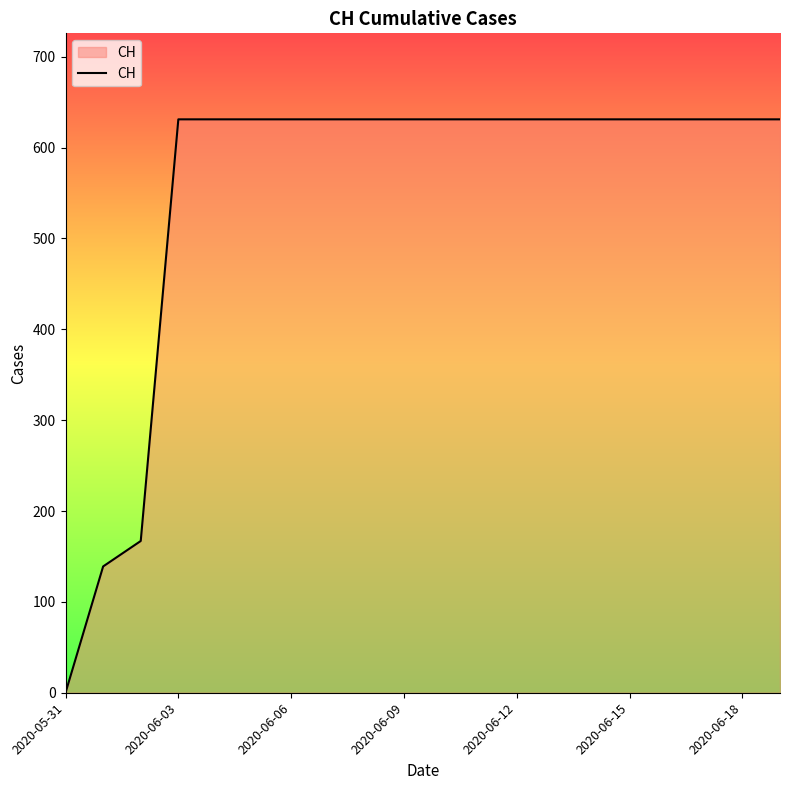

What is the difference between the maximum and minimum values?

631